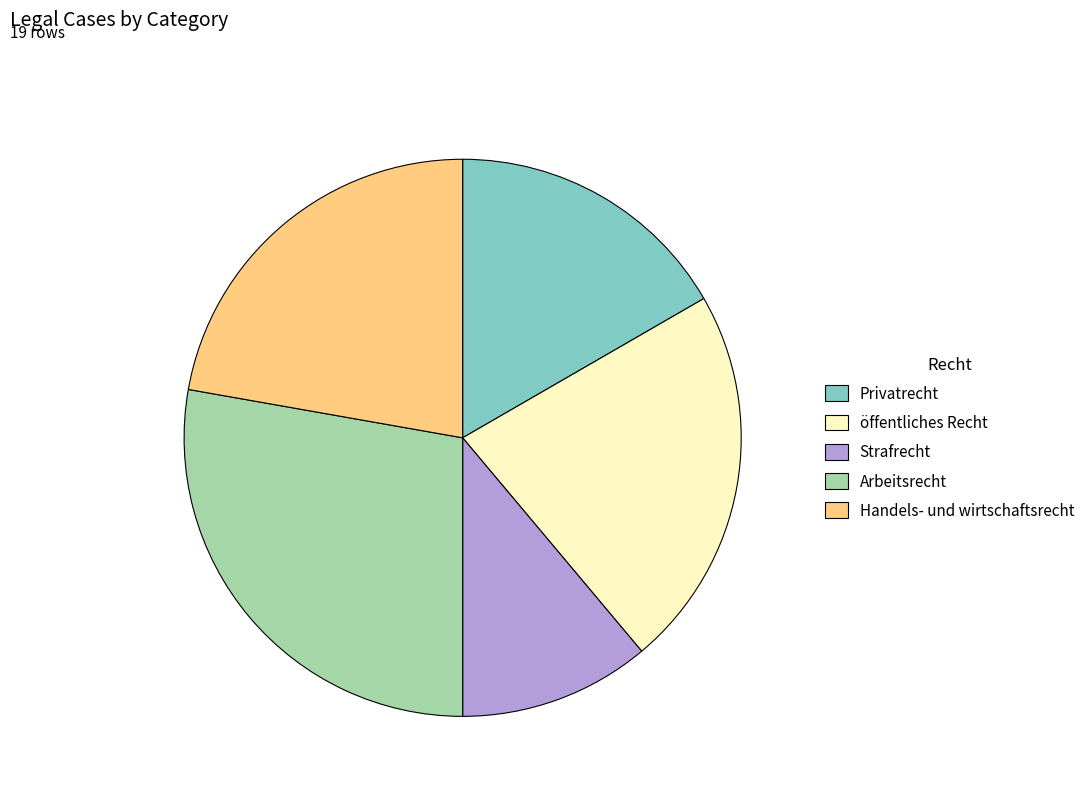

Which has a higher value, Arbeitsrecht or öffentliches Recht?

Arbeitsrecht